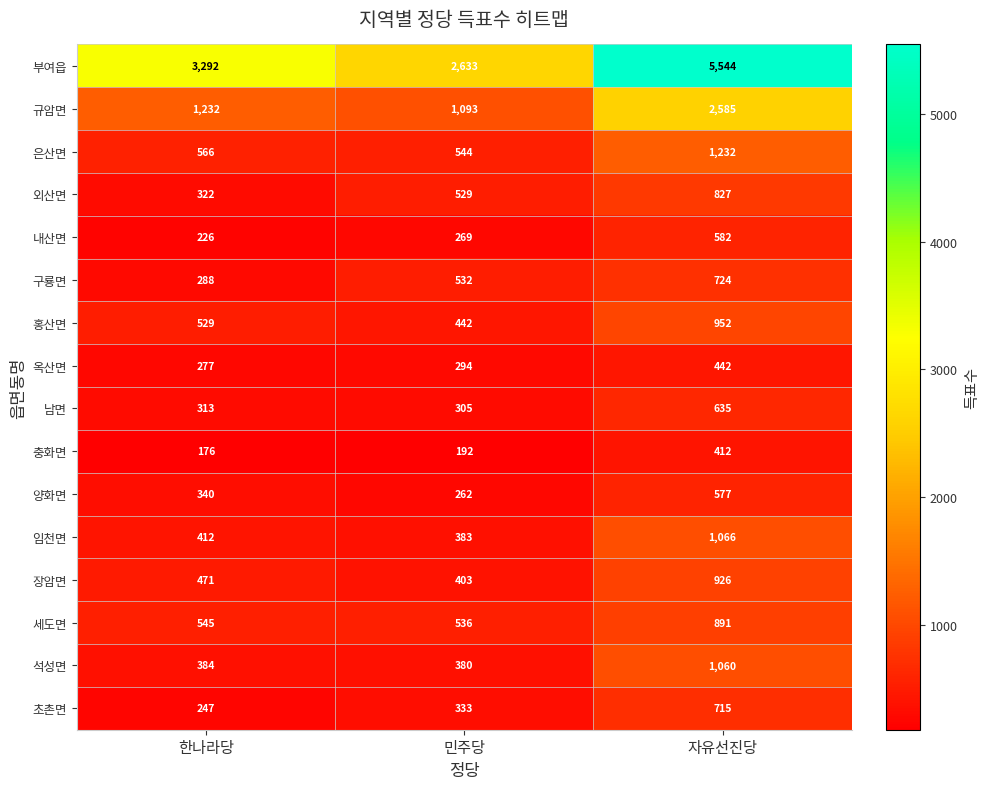

What is the sum of all 옥산면 values?

1013